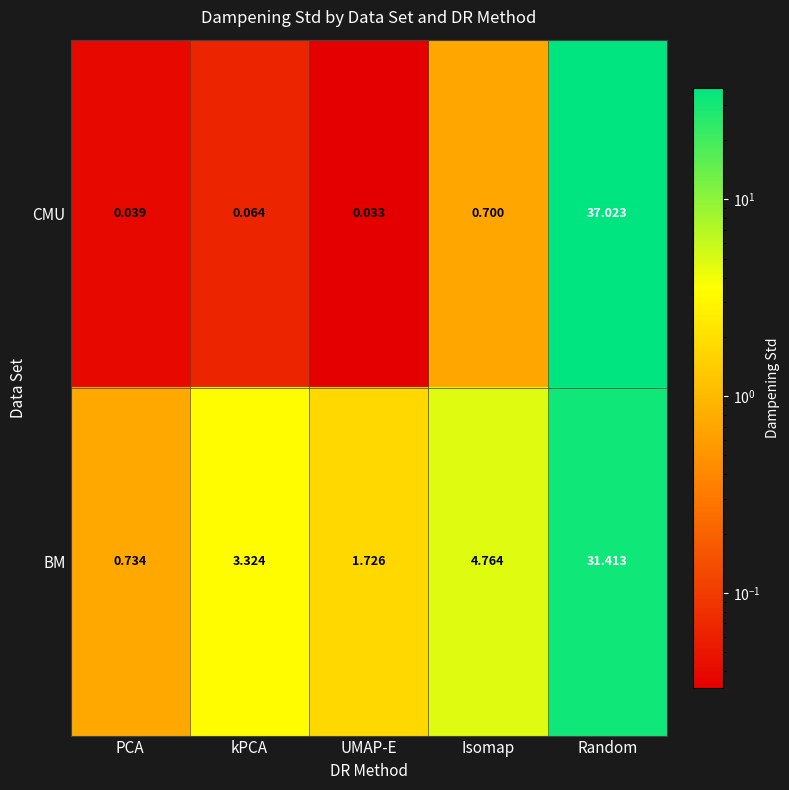

List the series in order of their overall mean, highest first.

BM, CMU